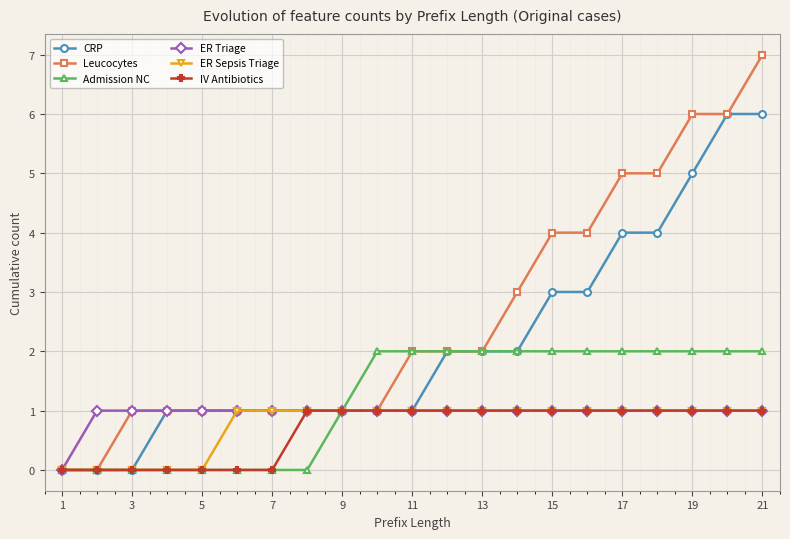

Which series has the largest total across all categories?

Leucocytes